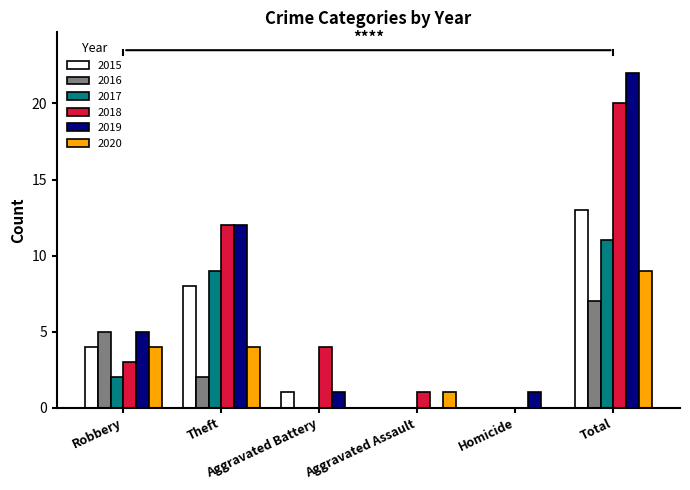

What is the maximum value shown in the chart?

22